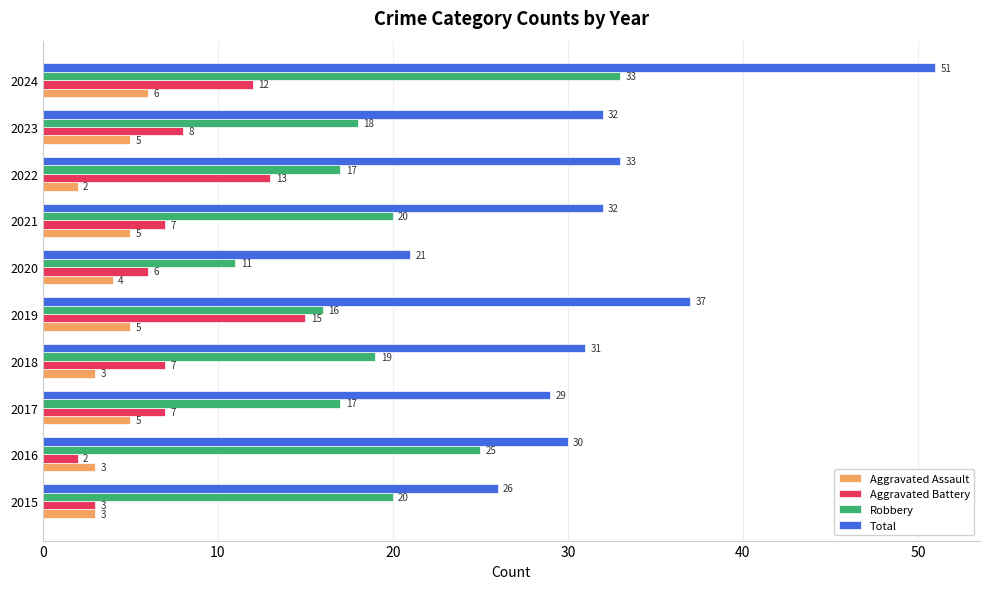

How many series are shown in this chart?

4